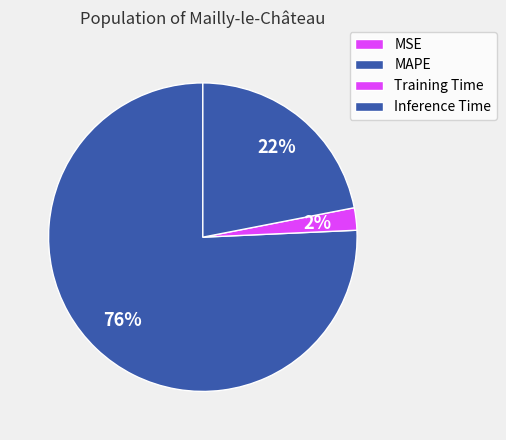

What percentage is NOT represented by MSE?

100.0%